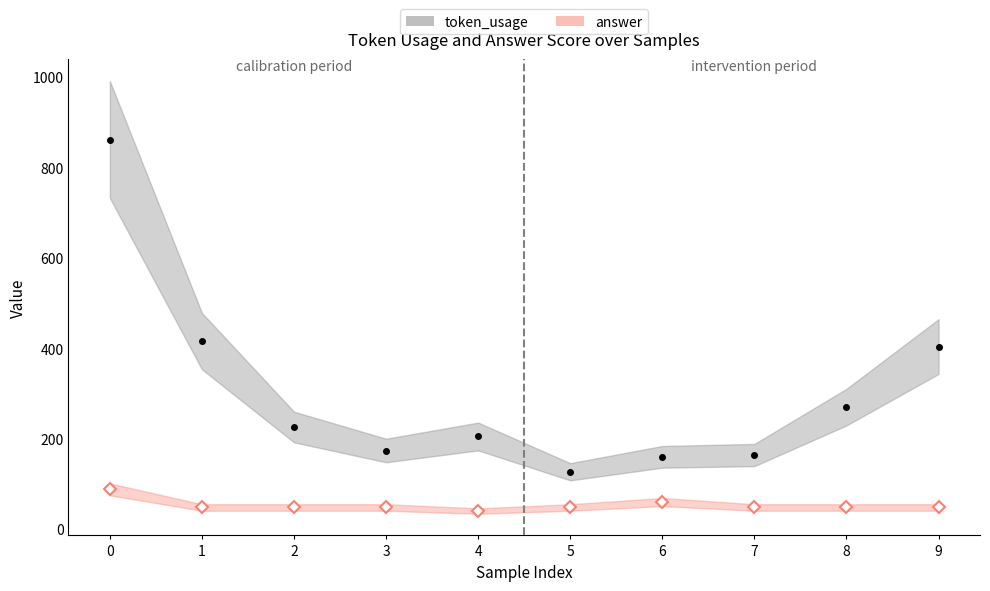

What is the minimum value shown in the chart?

40